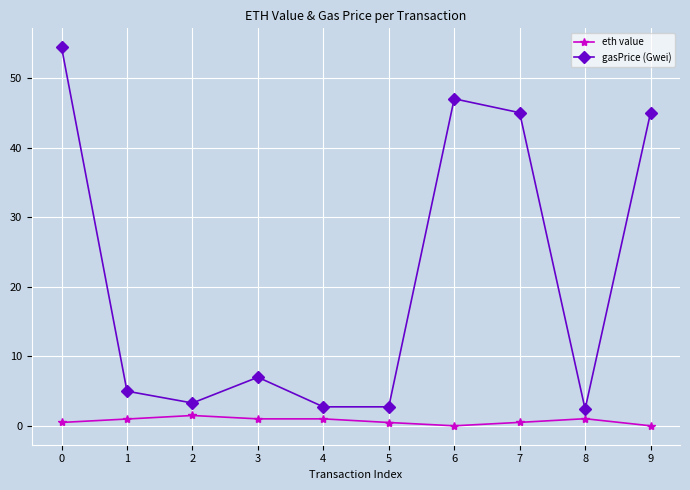

Rank the series by their average value, from lowest to highest.

eth value, gasPrice (Gwei)